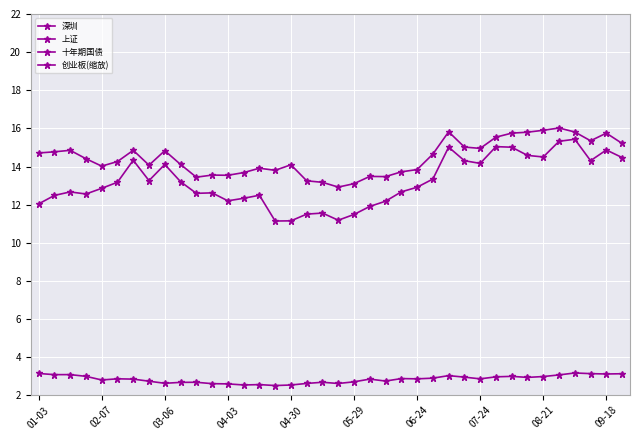

Which series has the largest total across all categories?

深圳